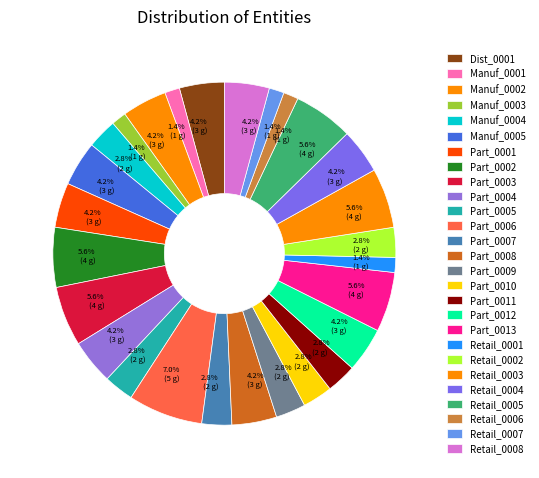

Which slice is the smallest?

Manuf_0001